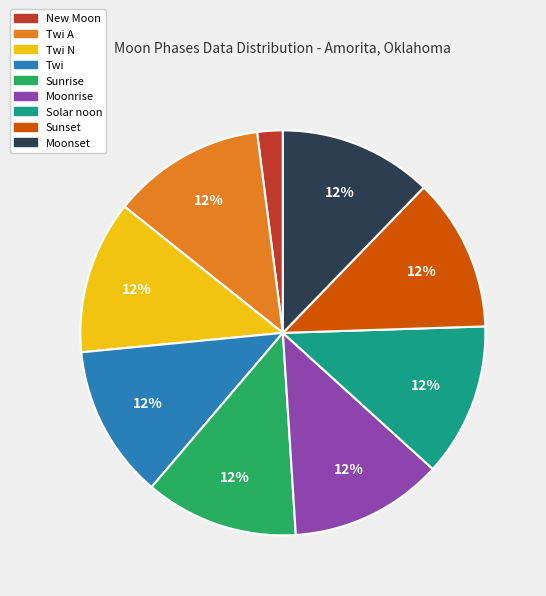

How many segments does this pie chart have?

9